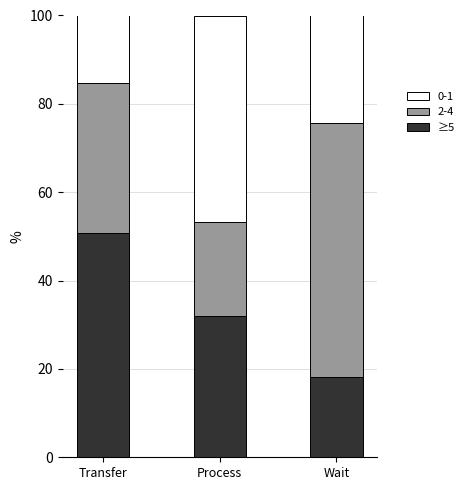

Reading left to right, transcribe the values for ≥5.

Transfer=50.8	Process=31.9	Wait=18.2